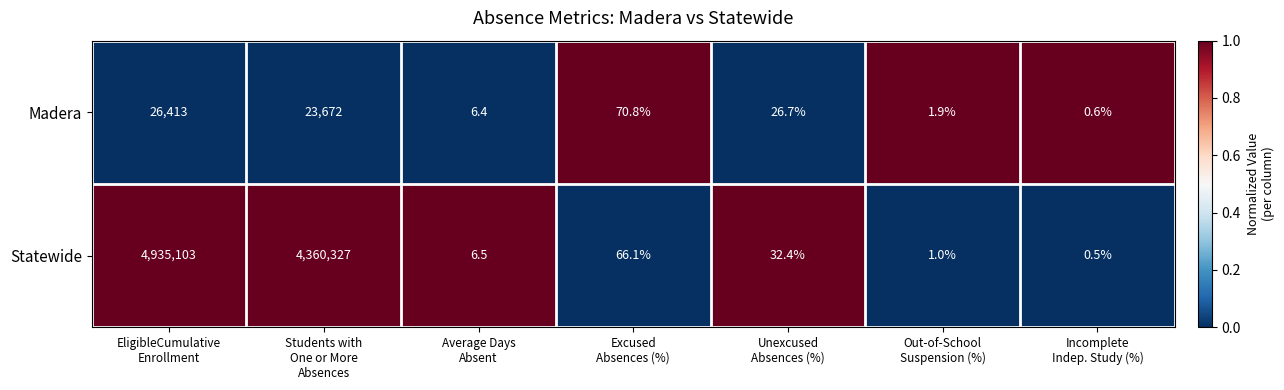

What is the minimum value shown in the chart?

0.5